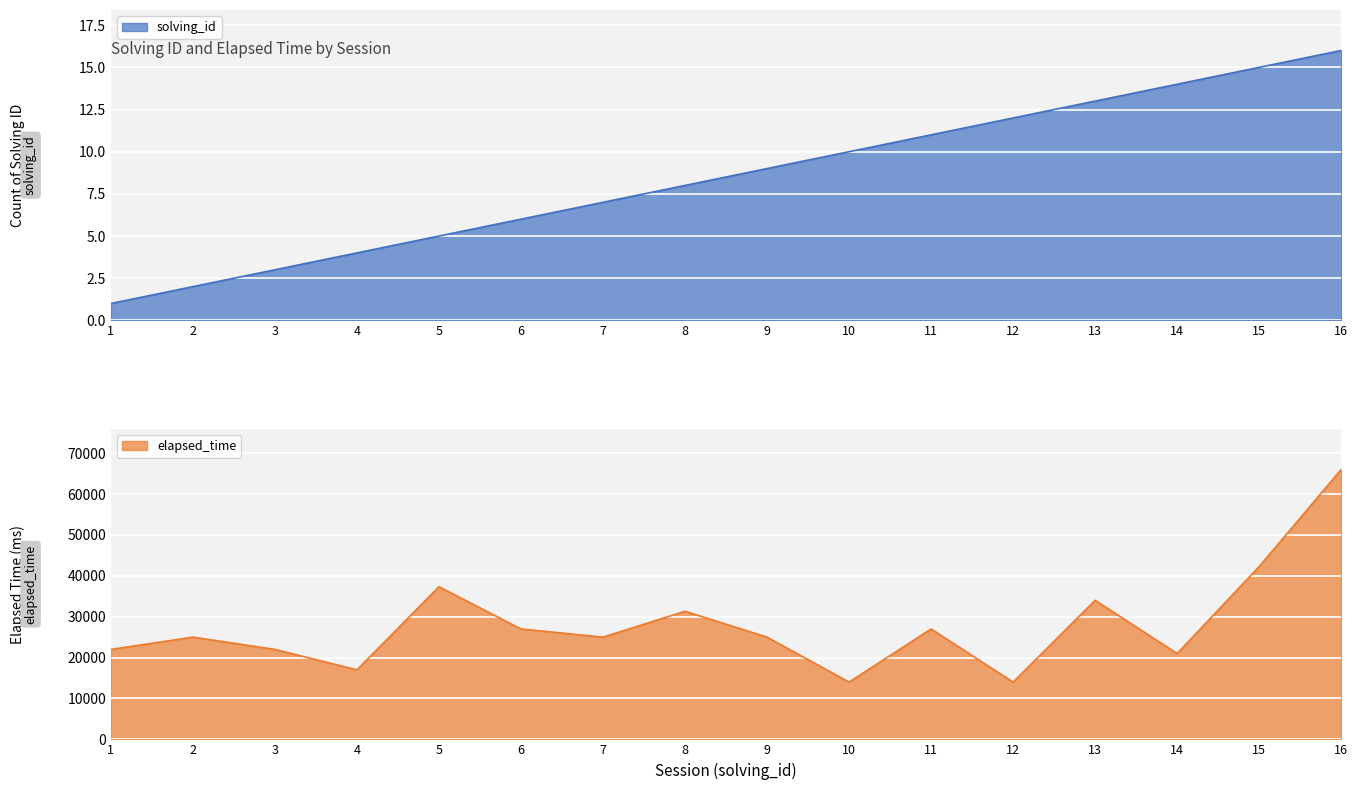

True or false: solving_id and elapsed_time intersect in this chart.

False